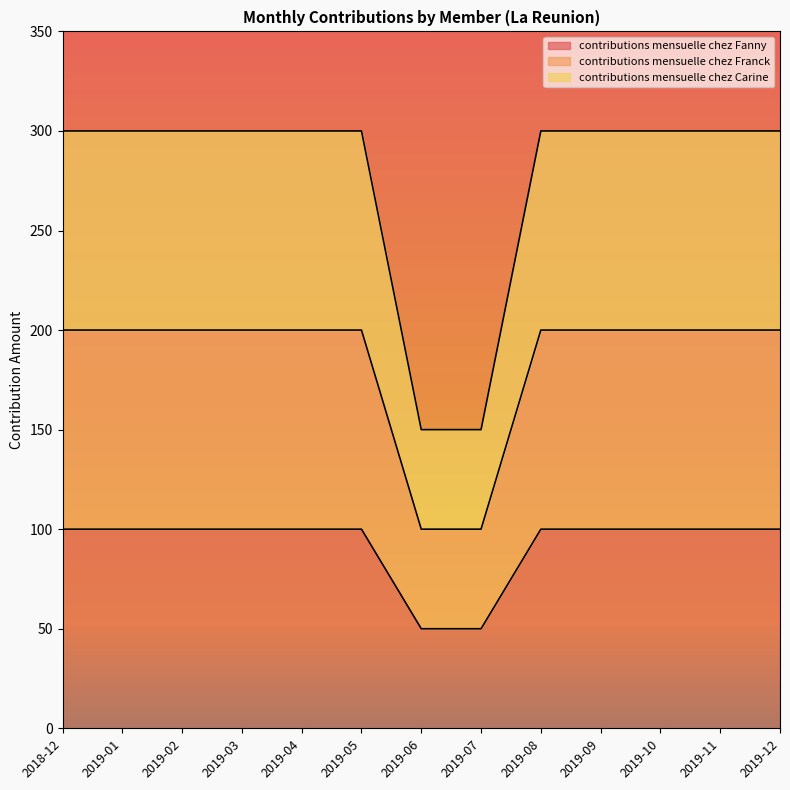

Which series changed the most between 2019-03 and 2019-05?

contributions mensuelle chez Fanny